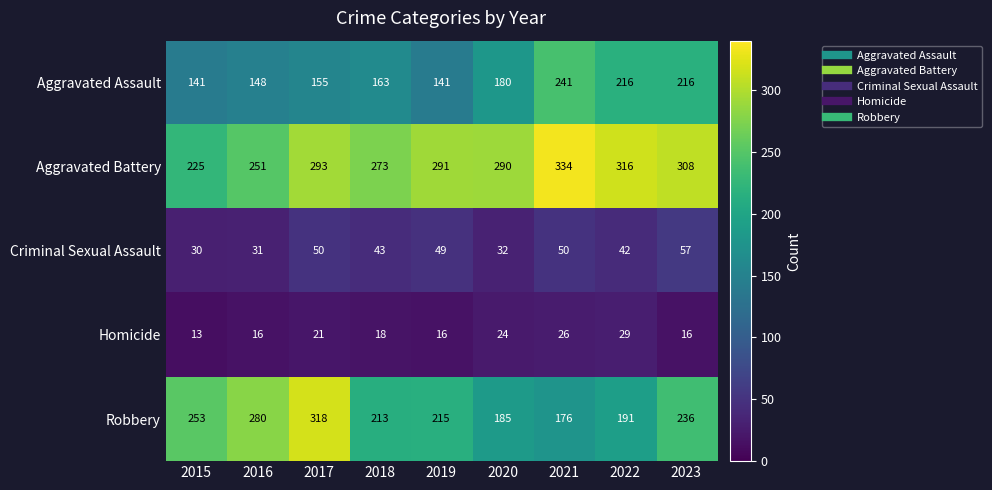

Which label corresponds to the smallest value in the chart?

2015